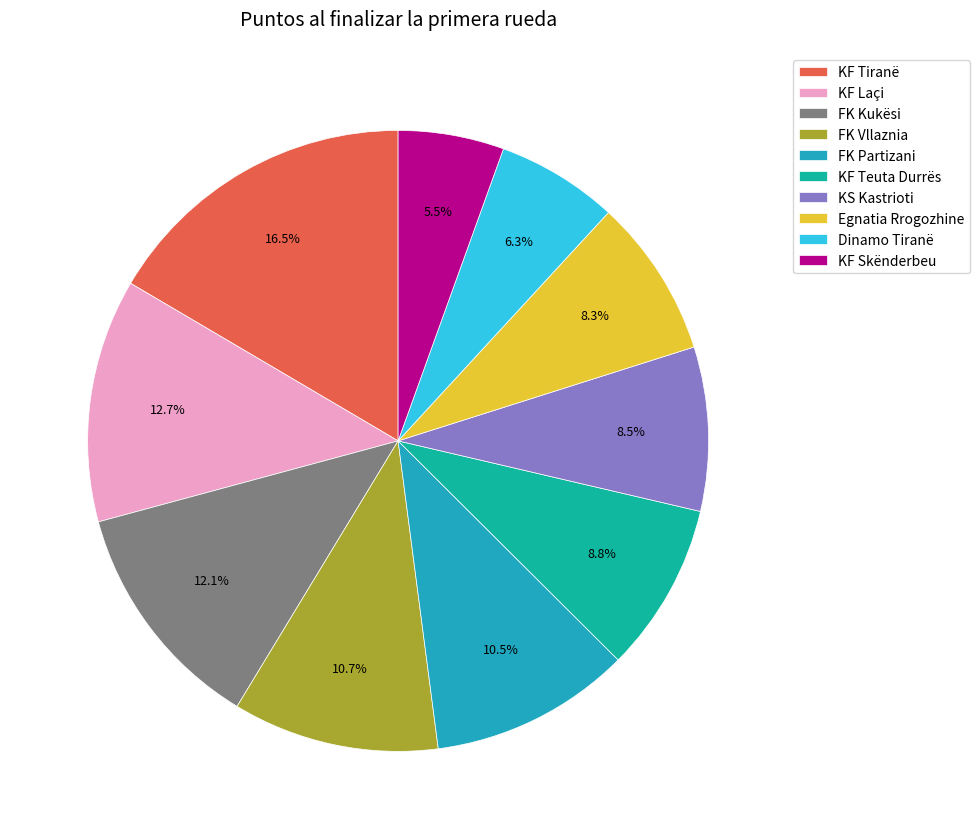

What is the total percentage of KS Kastrioti and KF Skënderbeu?

14.0%